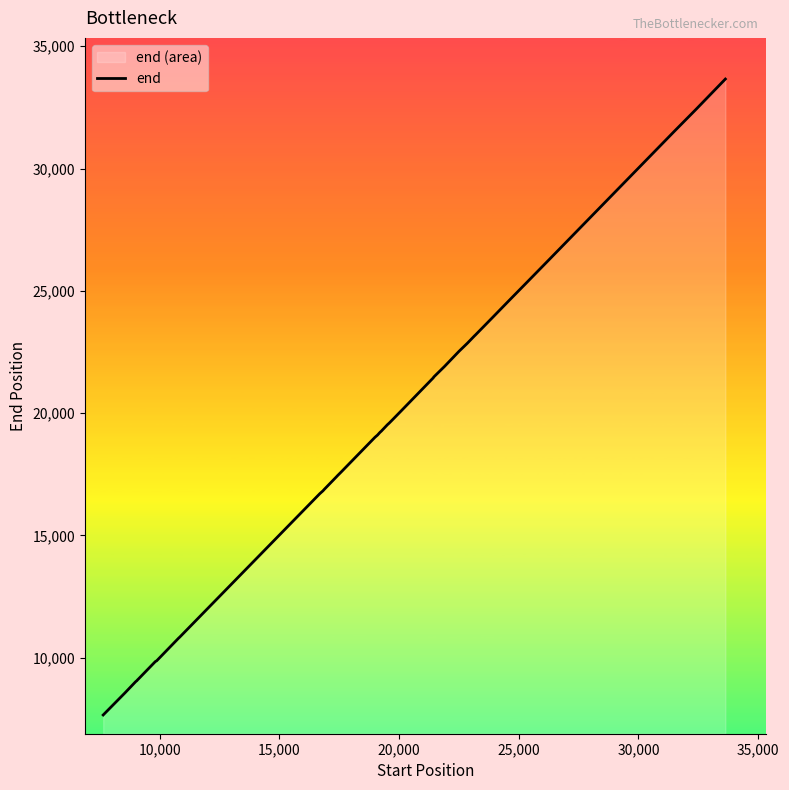

What is the difference between the maximum and minimum values?

25992